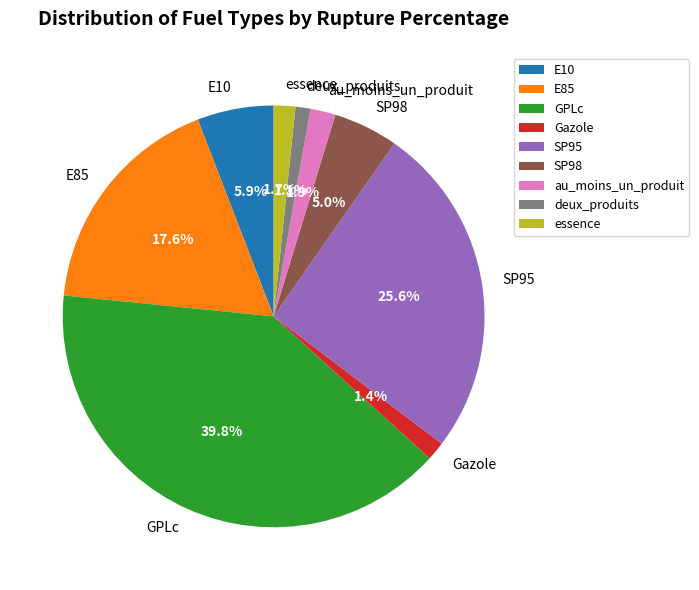

Which slice is the largest?

GPLc